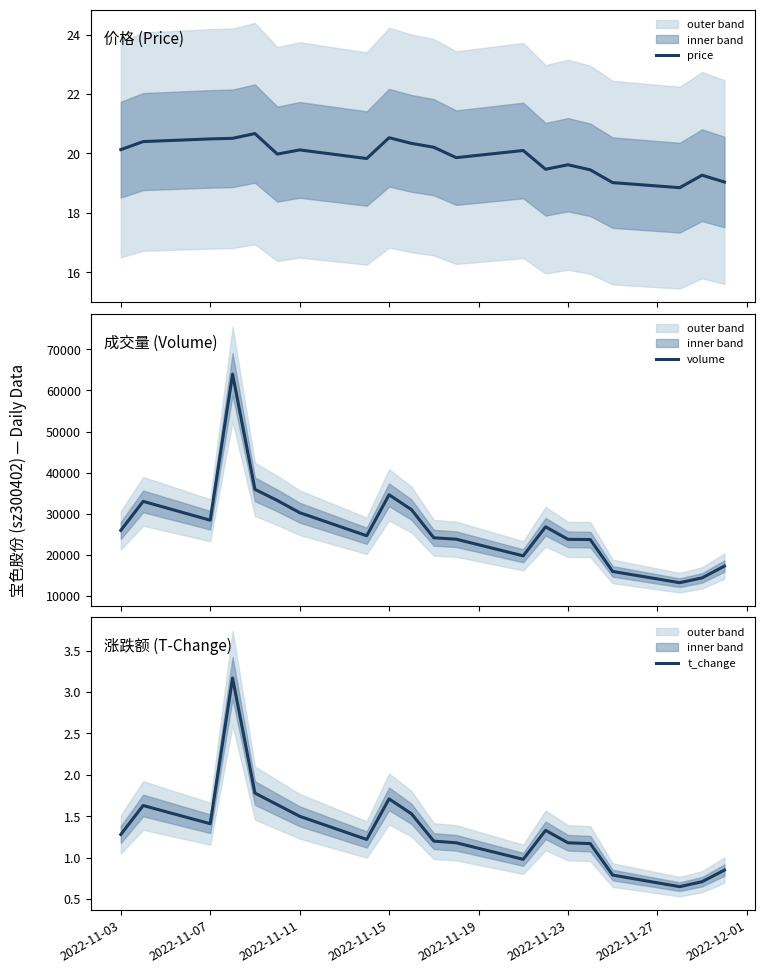

Reading left to right, what are all the values shown in this chart?

price: 20.1	20.4	20.5	20.5	20.7	20.0	20.1	19.8	20.5	20.3	20.2	19.9	20.1	19.5	19.6	19.4	19.0	18.9	19.3	19.0
volume: 25933.0	32995.0	28414.0	63961.0	35923.0	33221.0	30250.0	24625.0	34600.0	30996.0	24139.0	23794.0	19742.0	26811.0	23757.0	23703.0	15948.0	13206.0	14381.0	17250.0
t_change: 1.3	1.6	1.4	3.2	1.8	1.6	1.5	1.2	1.7	1.5	1.2	1.2	1.0	1.3	1.2	1.2	0.8	0.7	0.7	0.8